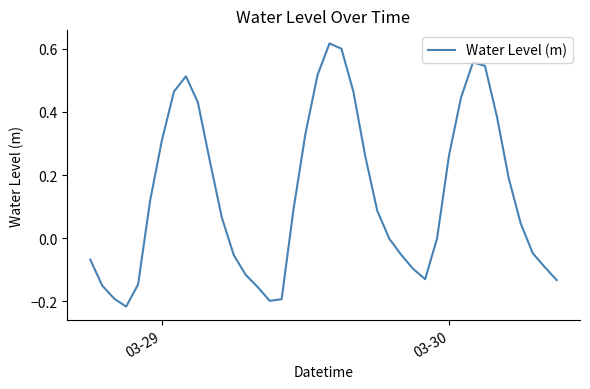

What is the difference between the maximum and minimum values?

0.8